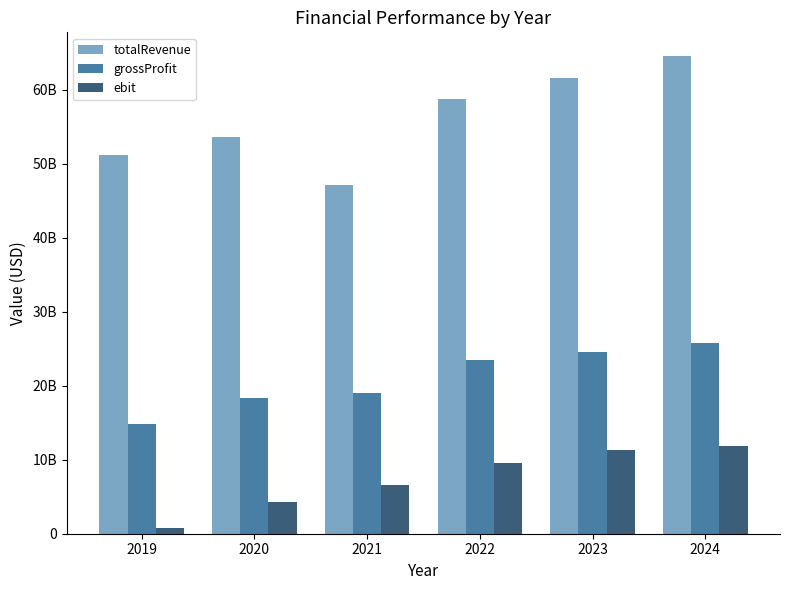

What is the difference between the grossProfit values at 2020 and 2021?

673100000.0